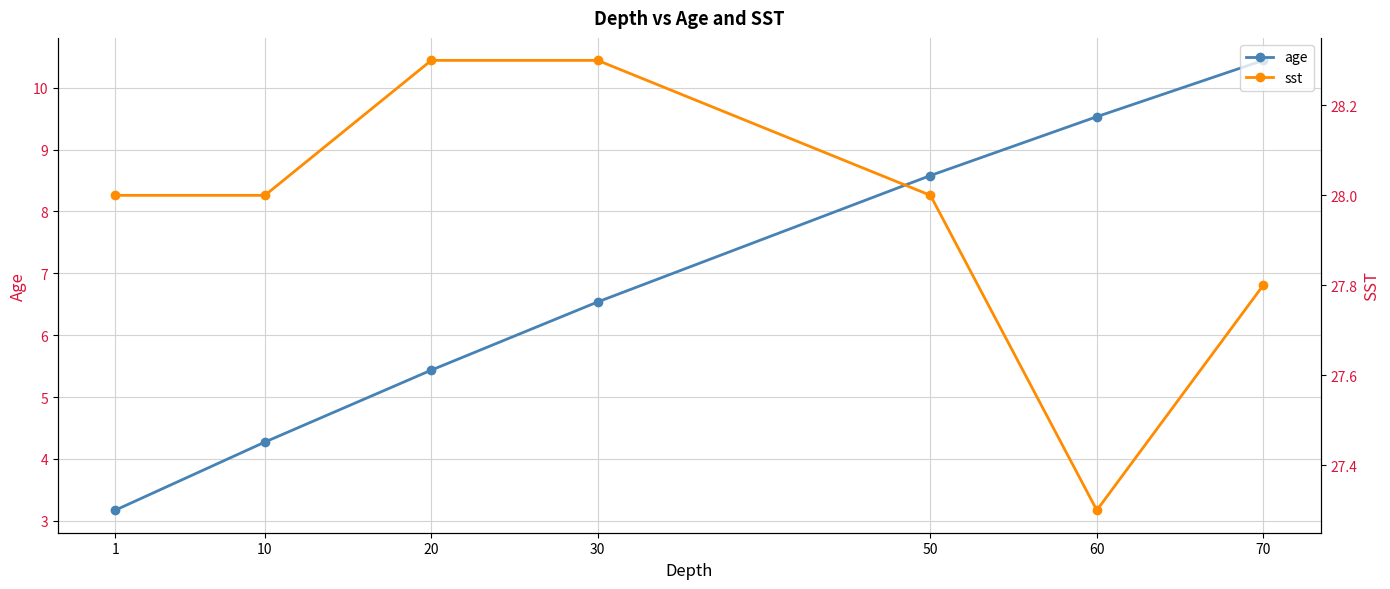

Where is age nearest to the value 6?

30